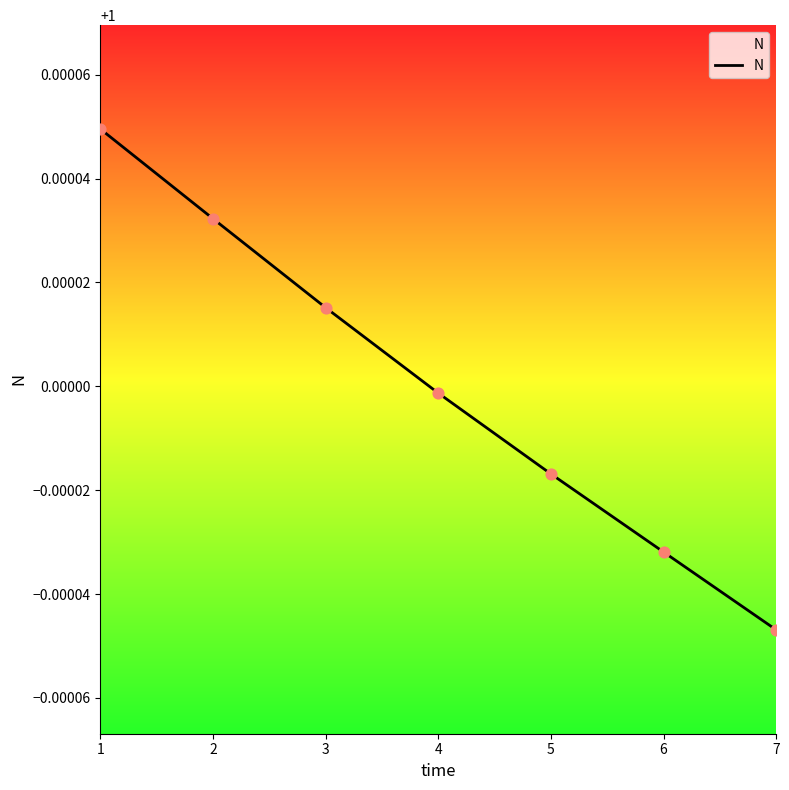

Between 5 and 3, which is larger?

3